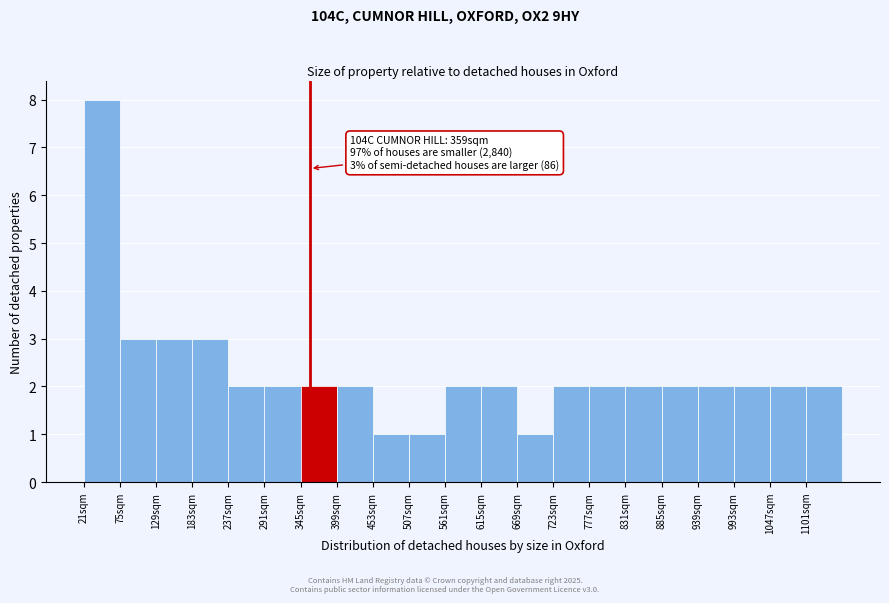

Over which range of the x-axis is the bar tallest?

21 to 75